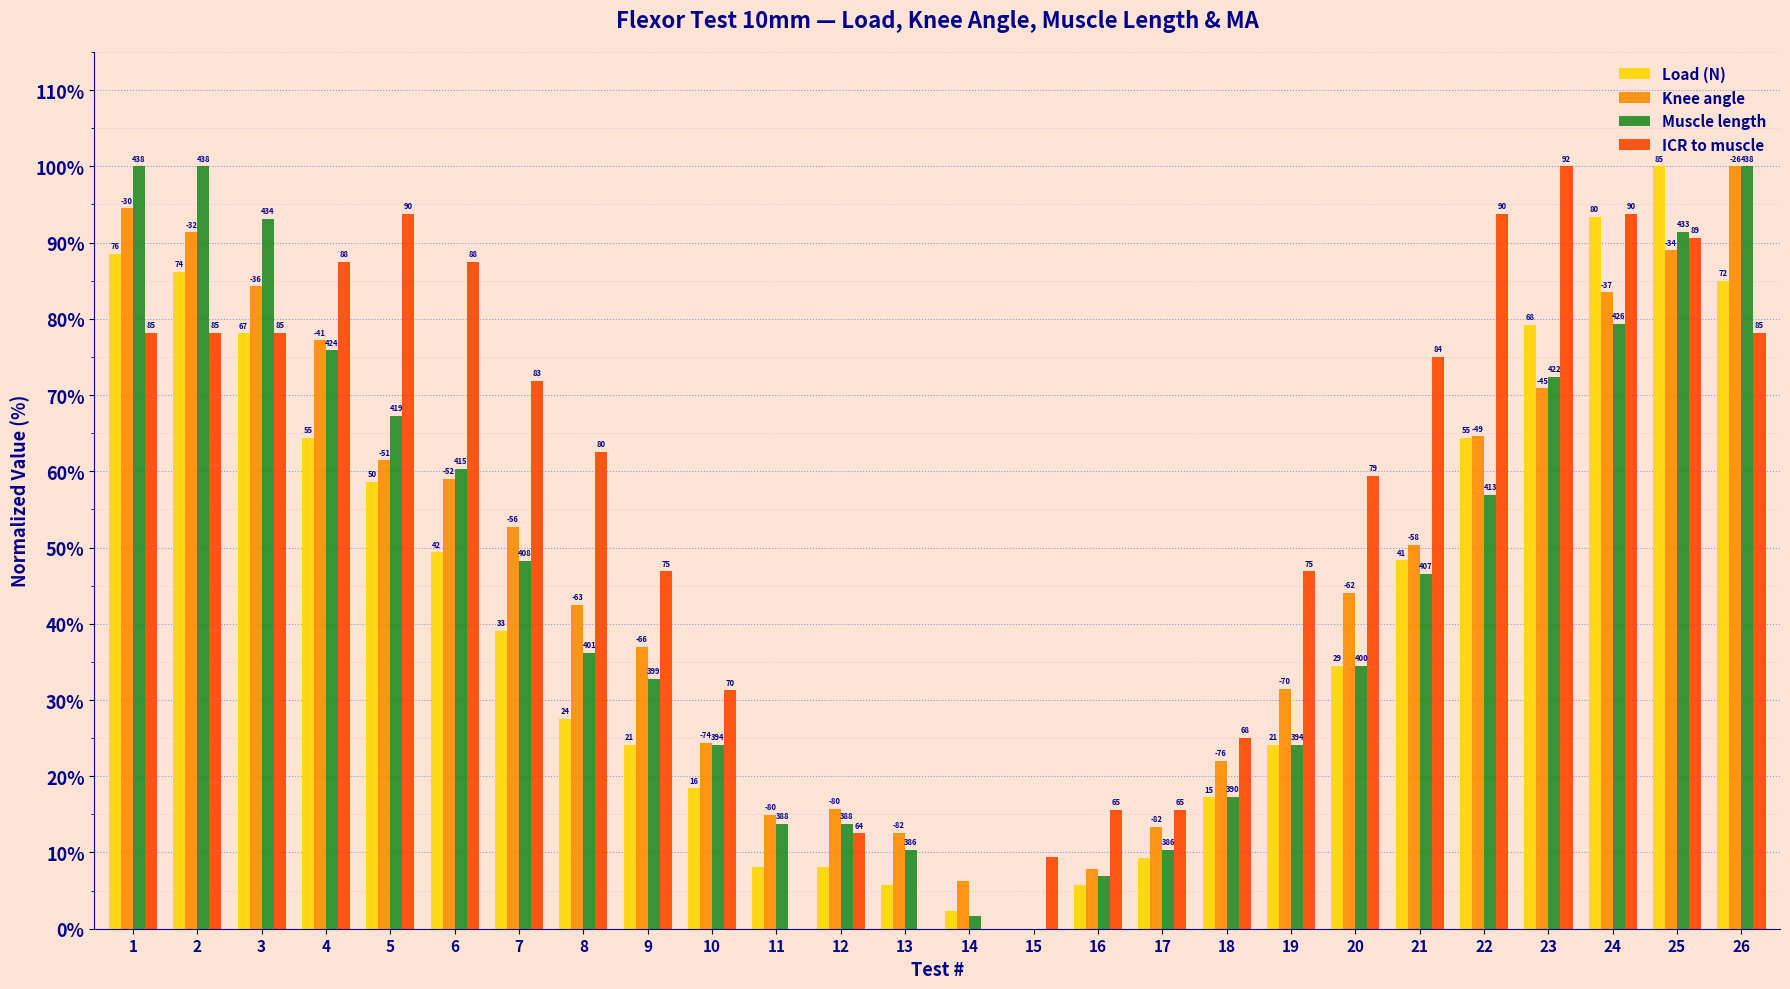

What are all the series names shown in the legend?

Load (N), Knee angle, Muscle length, ICR to muscle